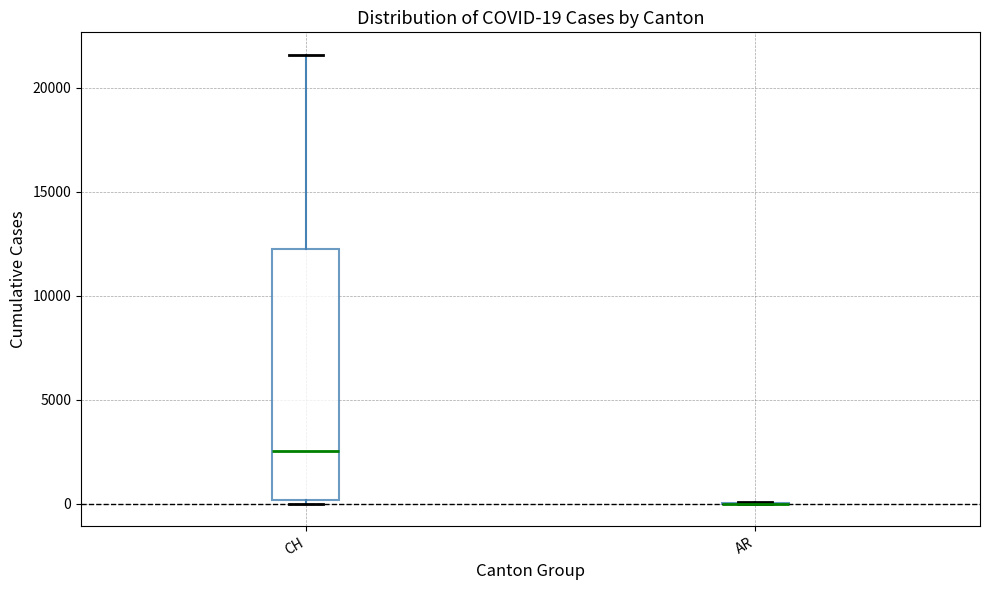

Which box is the tallest, from its lower edge to its upper edge?

CH